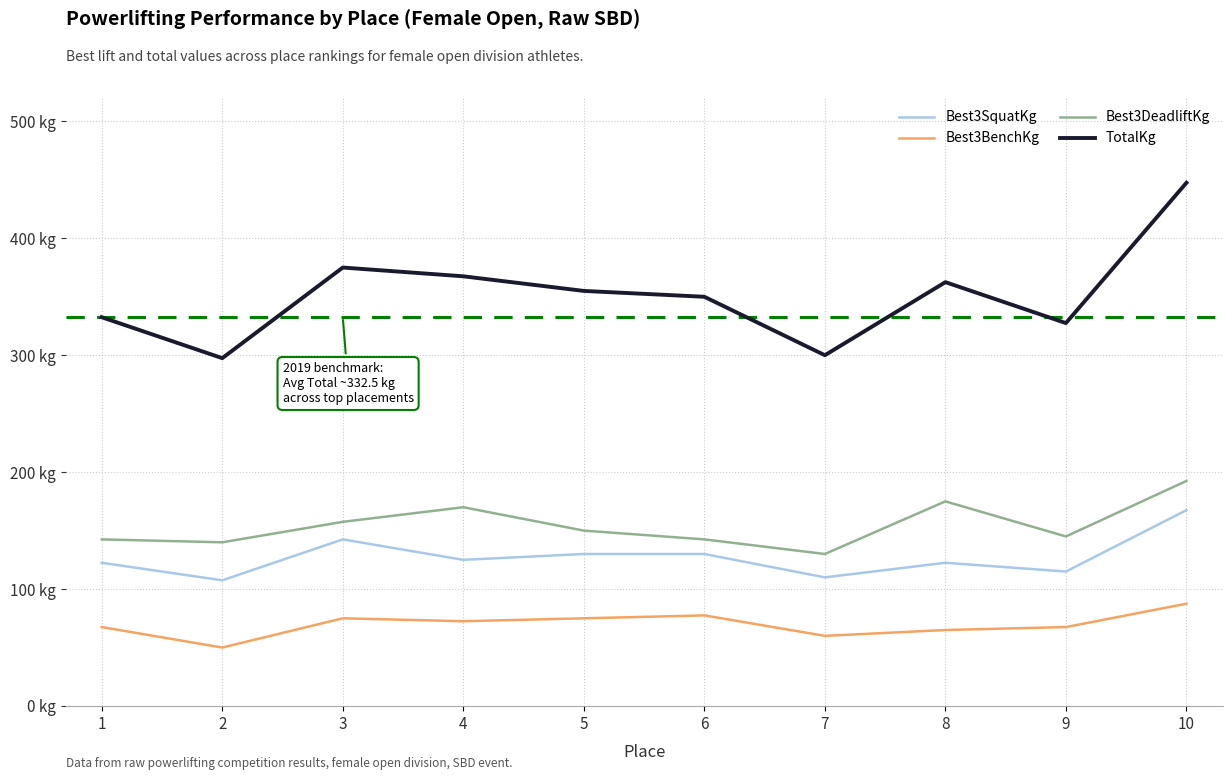

What is the difference between the maximum and minimum values in the Best3BenchKg series?

37.5